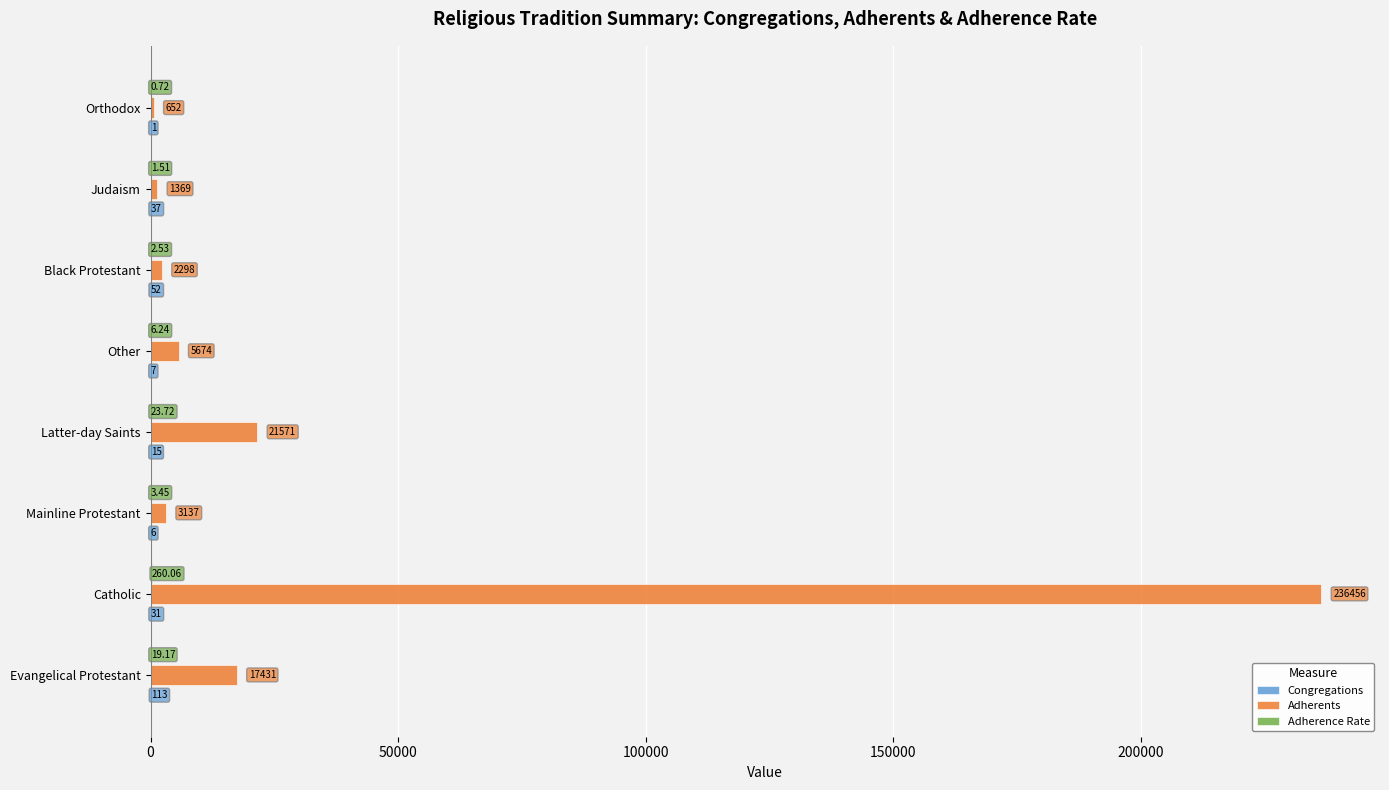

What is the sum of the Adherents values at Catholic and Judaism?

237825.0